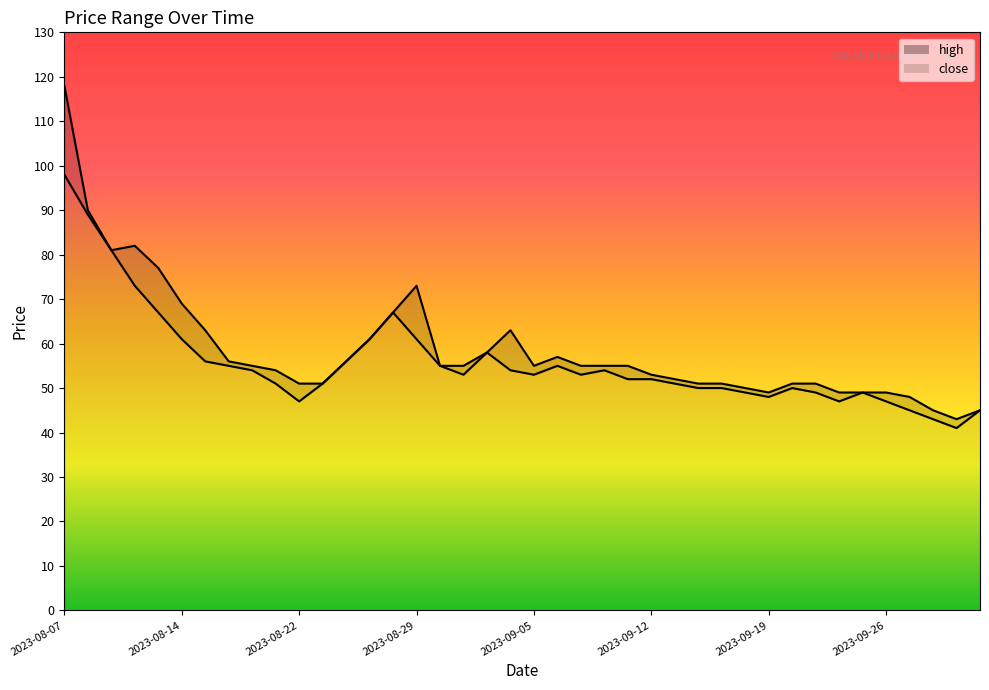

Does the chart display data point markers on the line(s)?

No